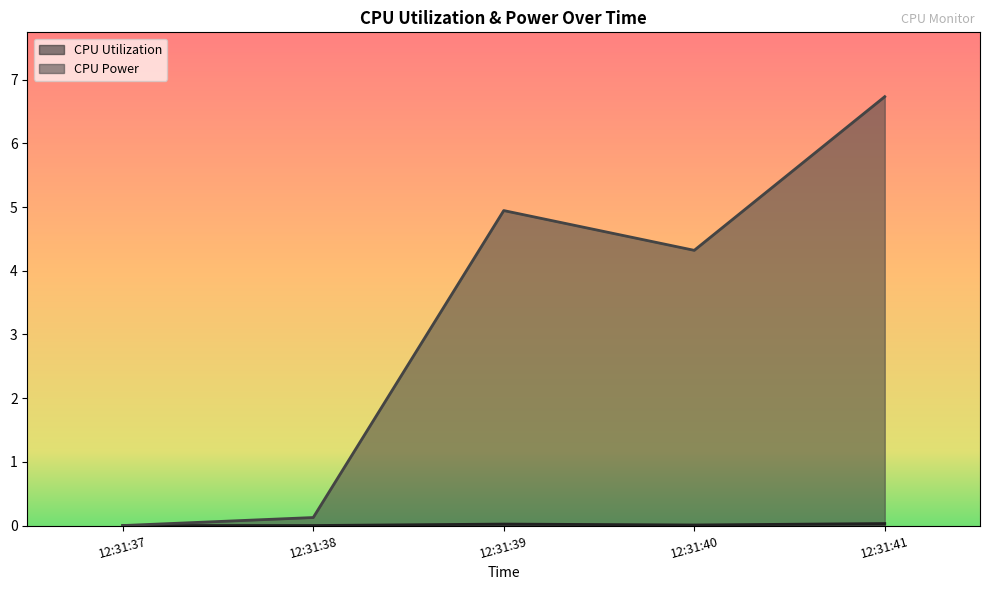

How many data points in CPU Power are less than 4?

2